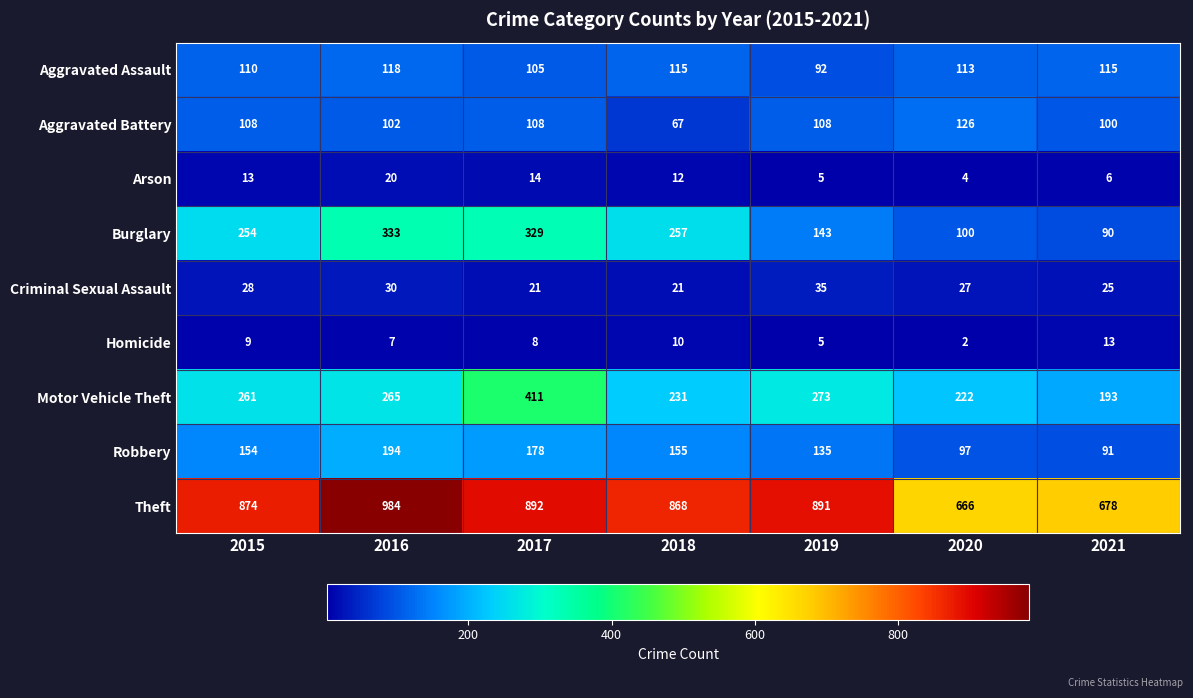

Count the number of data series in this chart.

9